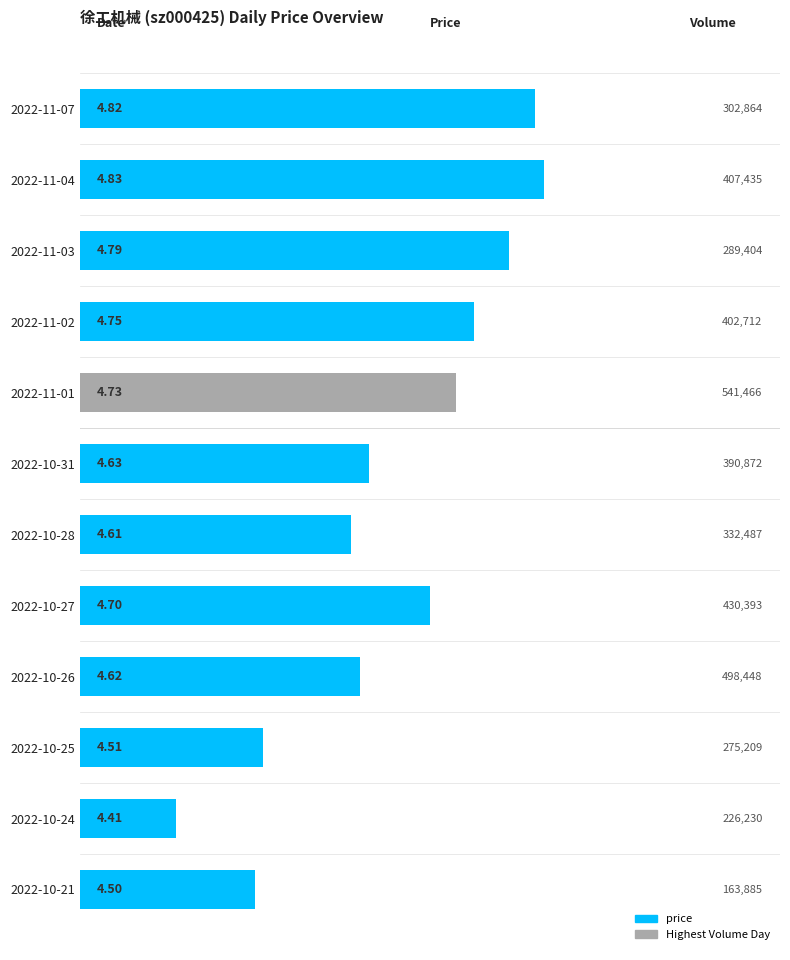

Which has a higher value, 2022-10-24 or 2022-11-04?

2022-11-04